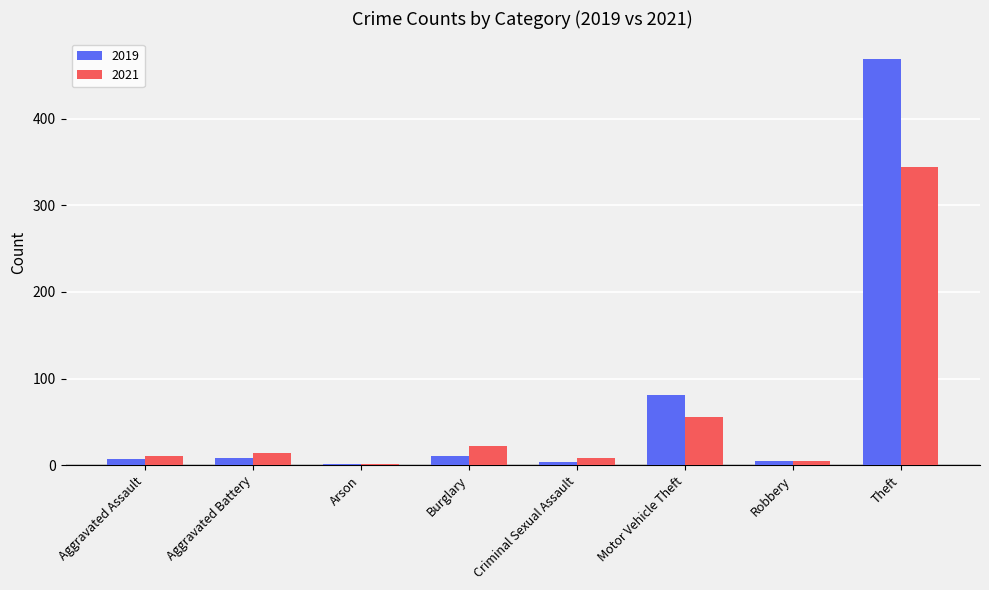

What is the sum of all 2021 values?

461